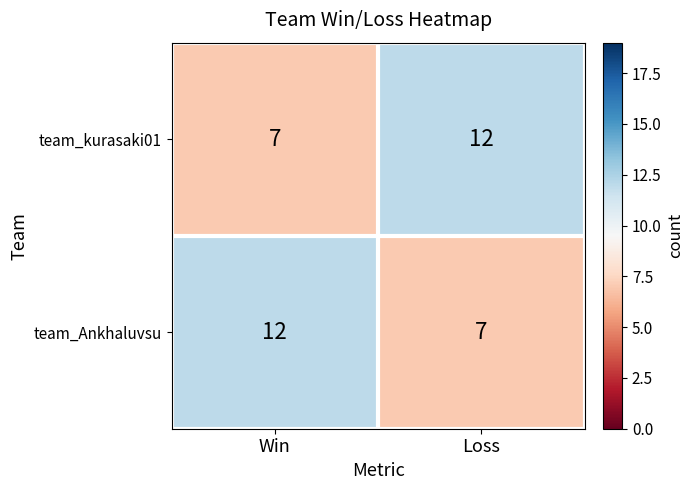

Reading left to right, extract all data points from this chart.

team_kurasaki01: 7	12
team_Ankhaluvsu: 12	7